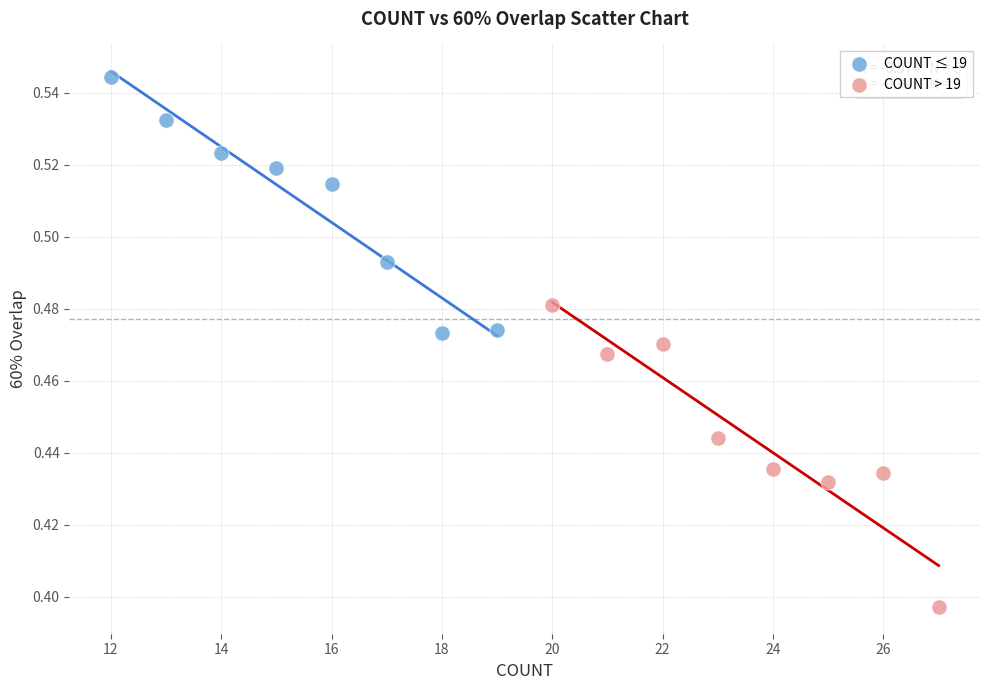

Which series has the widest spread of Y values?

COUNT > 19